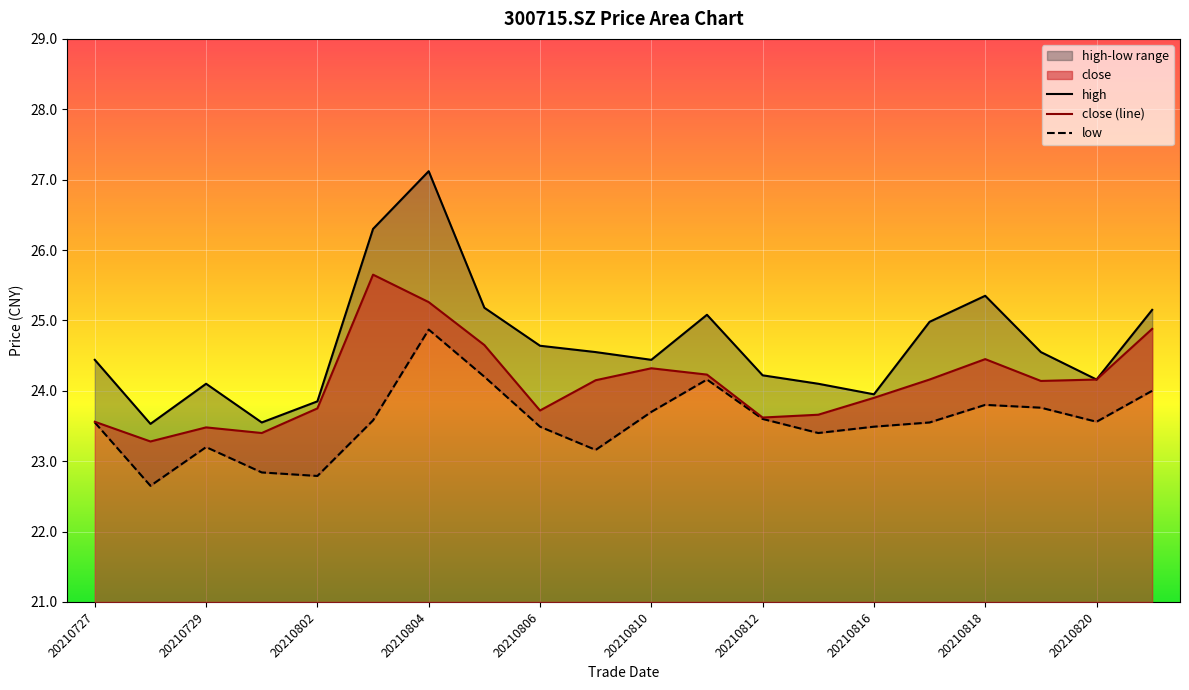

How many interior local valleys does the low series have?

5